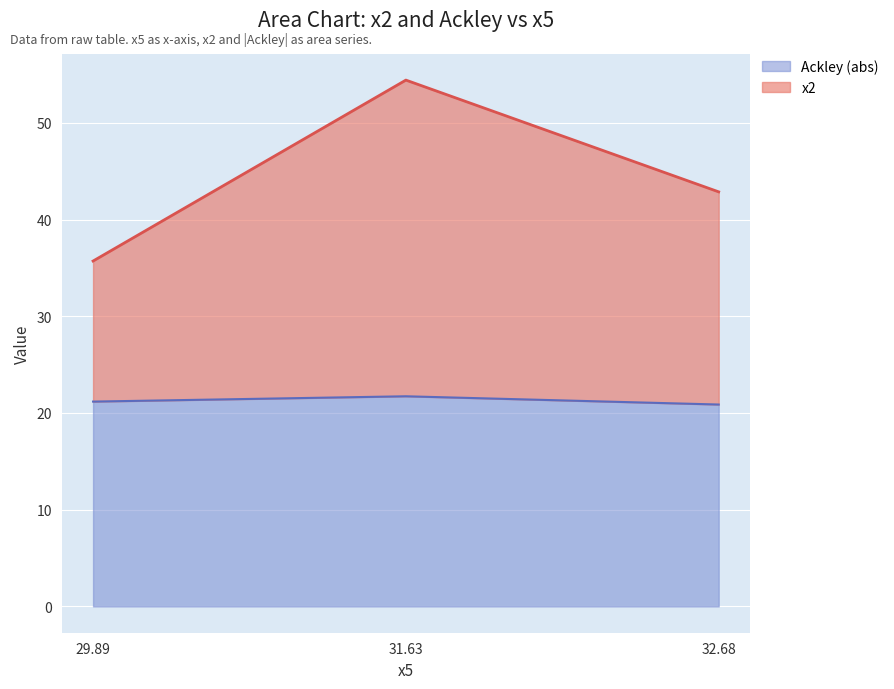

True or false: Ackley (abs) has a value of 12.8 at 32.68.

False